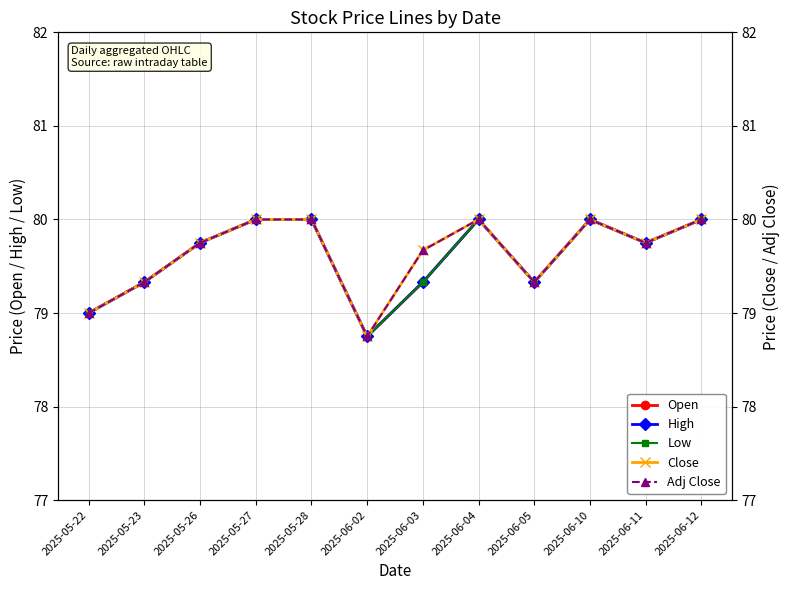

Where is the first local maximum for High?

2025-06-04